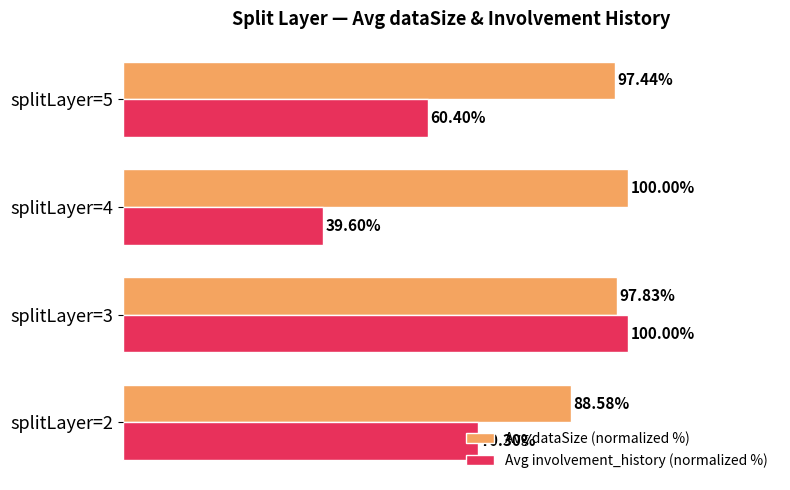

List the series in order of their overall mean, lowest first.

Avg involvement_history (normalized %), Avg dataSize (normalized %)